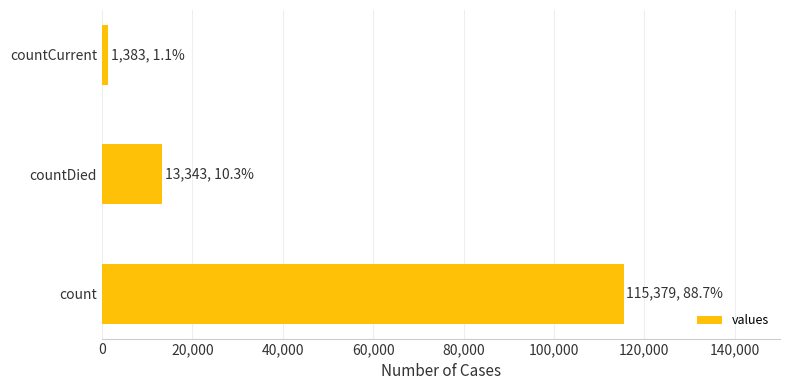

At which label is the value closest to 58381?

countDied